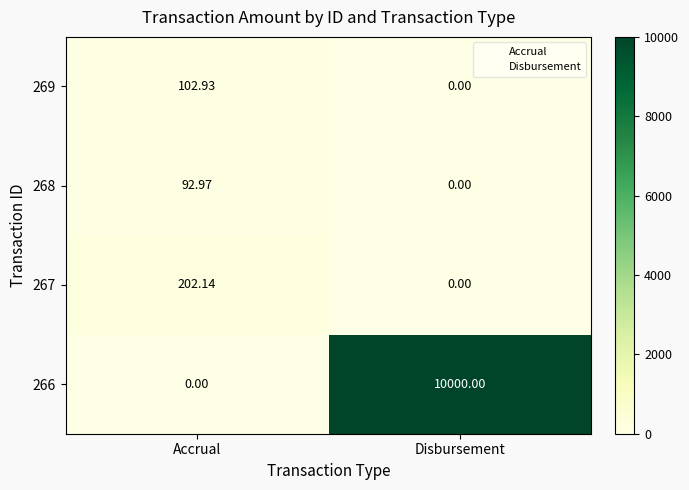

At which label is 267 closest to 101?

Disbursement